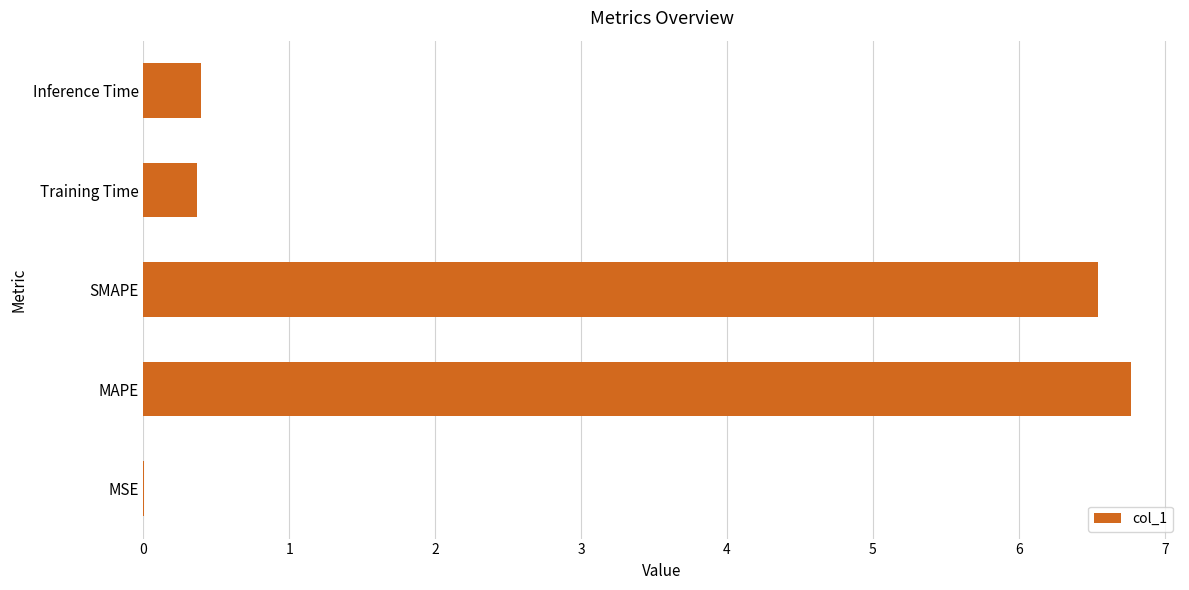

How many distinct data groups are displayed?

1